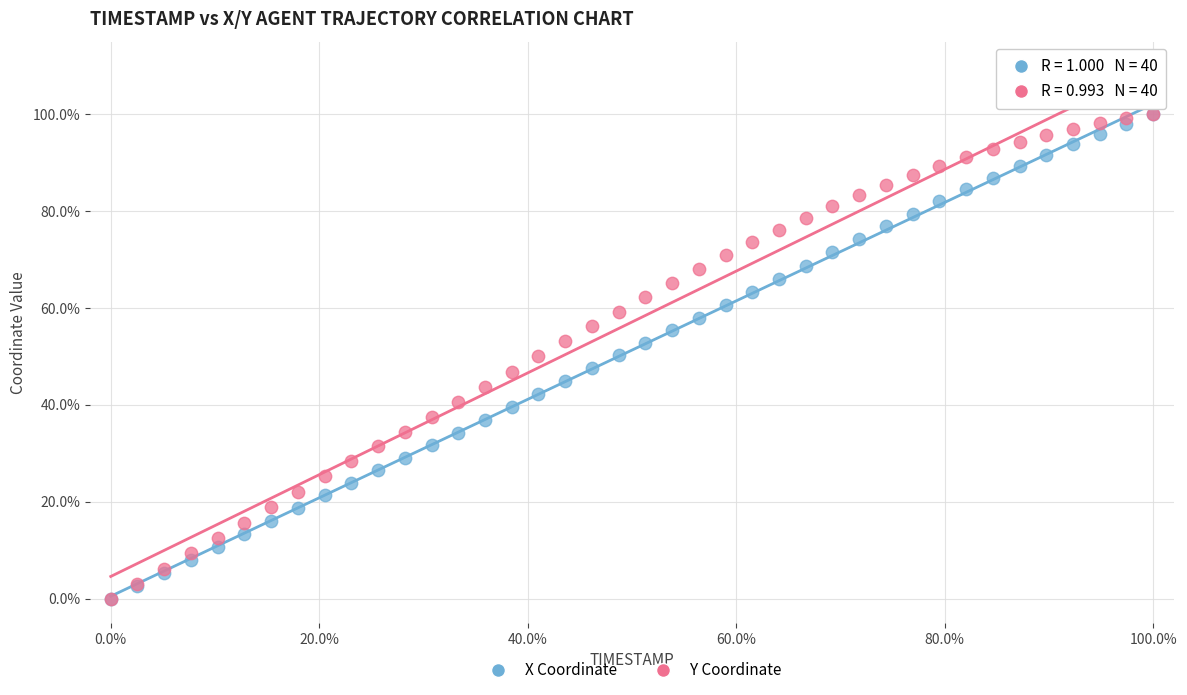

What are all the series names shown in the legend?

X Coordinate, Y Coordinate